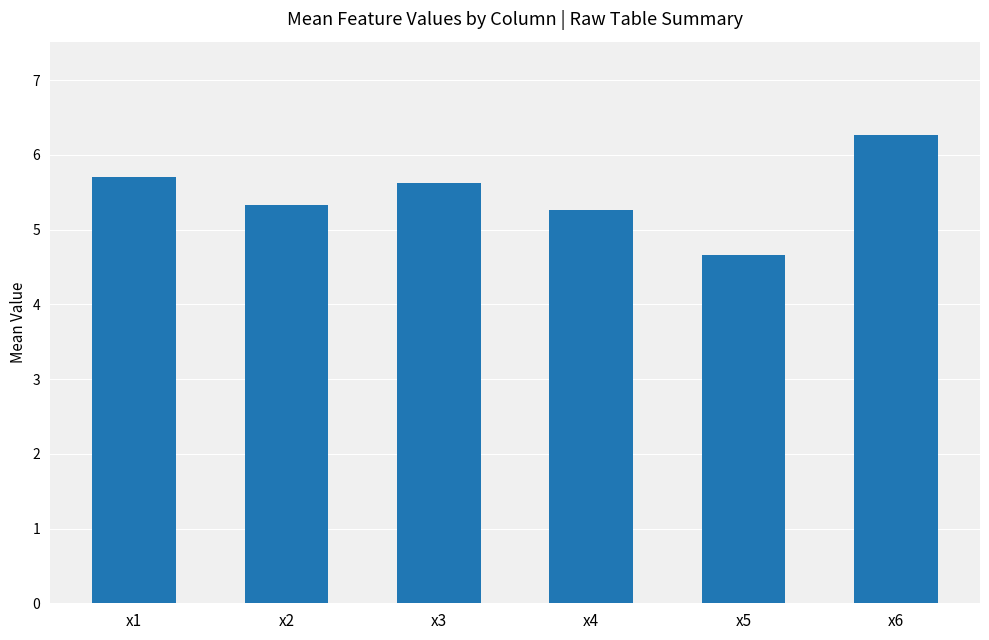

What is the greatest value displayed?

6.3